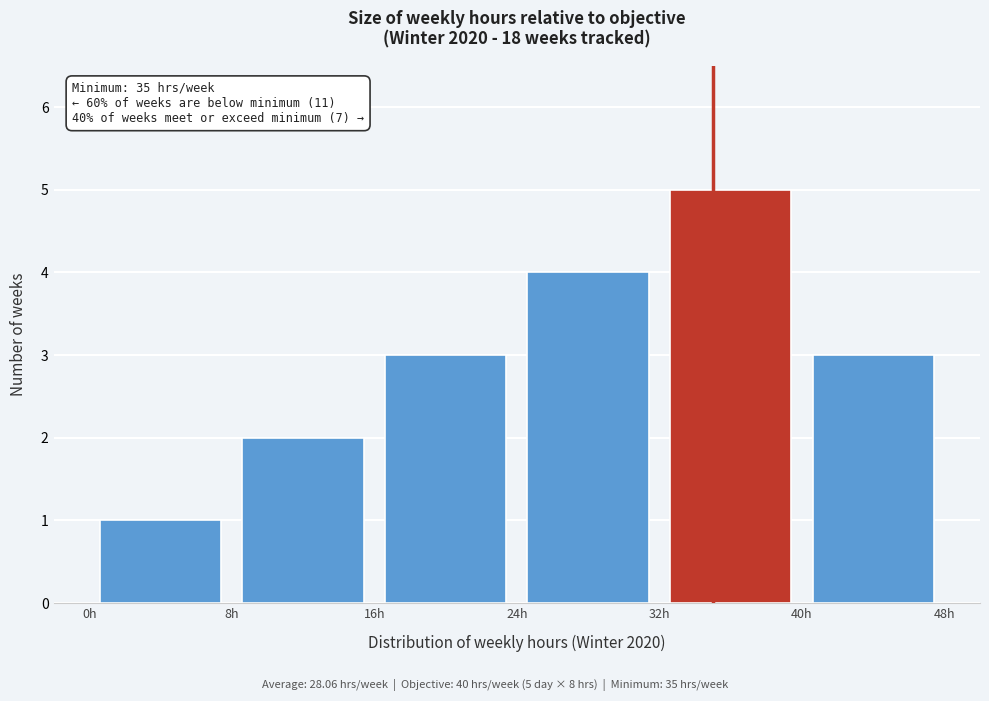

Which range on the x-axis has the tallest bar?

32 to 40